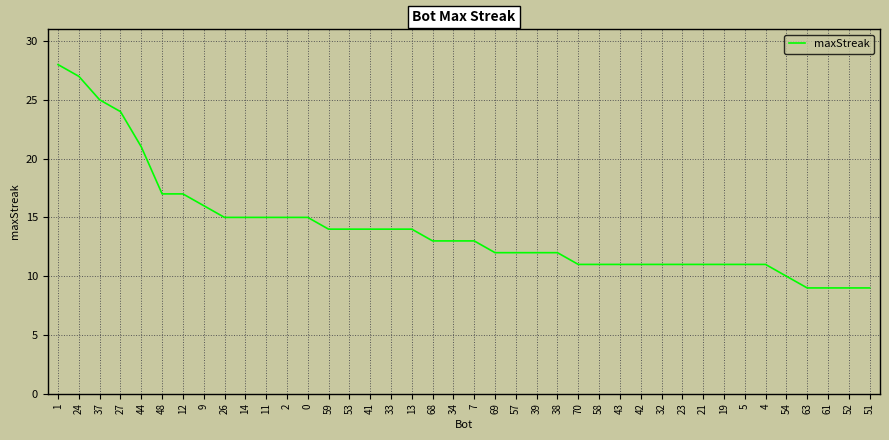

What position from the right is 13?

23